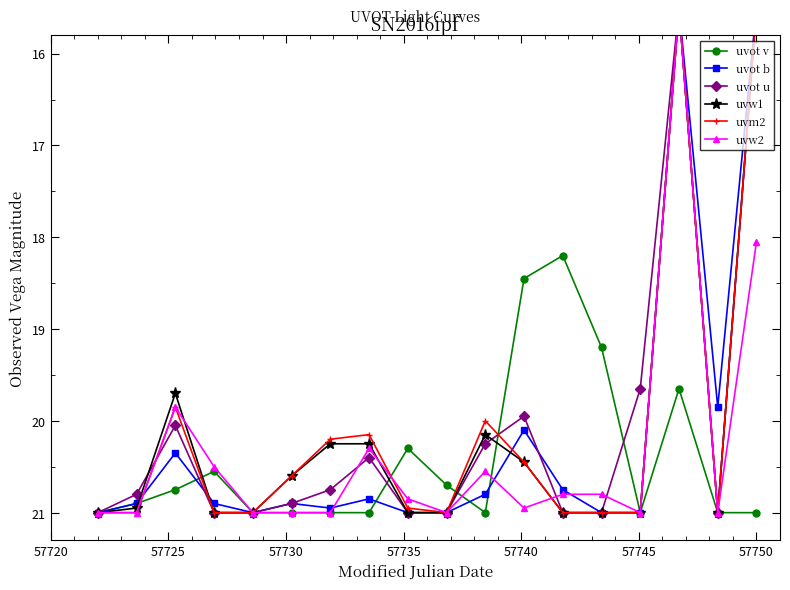

What is the value of the uvot v point at the 5th from the left?

21.0